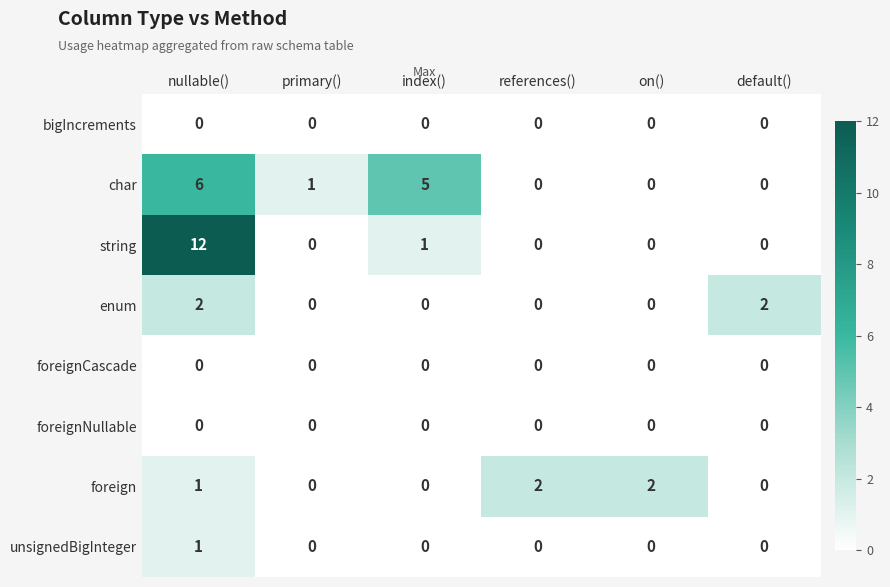

What is the total value across all series at on()?

2